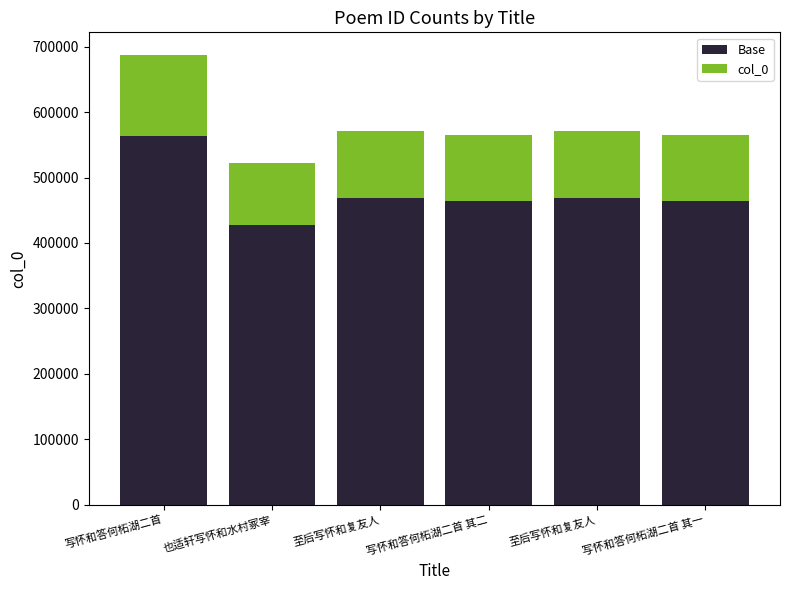

Are the bars grouped side by side (vs. stacked)?

No